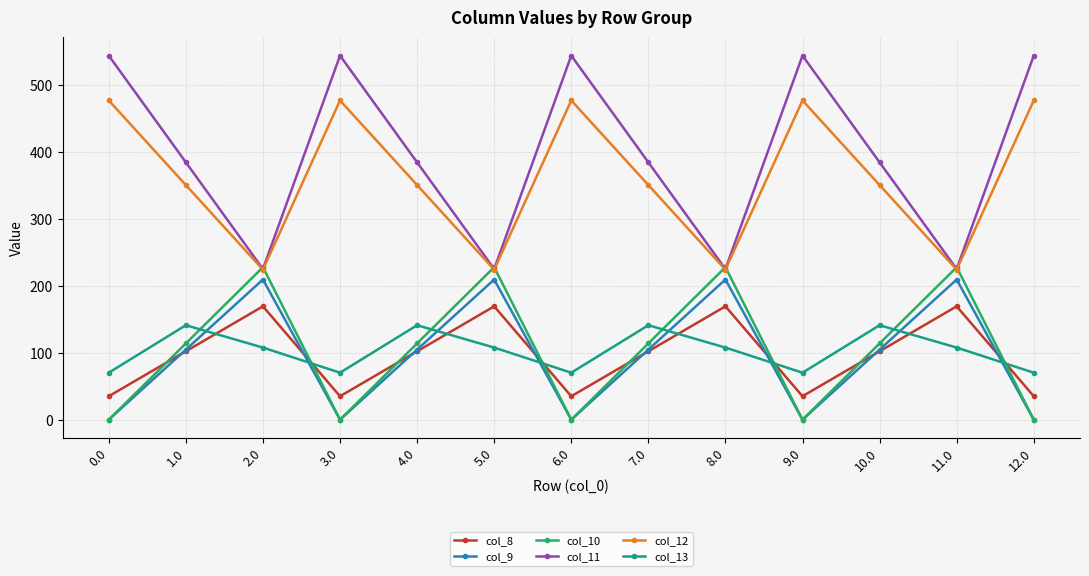

Reading left to right, list all the values displayed in this chart.

col_8: 35.0	102.3	169.5	35.0	102.3	169.5	35.0	102.3	169.5	35.0	102.3	169.5	35.0
col_9: 0.0	104.8	209.6	0.0	104.8	209.6	0.0	104.8	209.6	0.0	104.8	209.6	0.0
col_10: 0.0	114.0	228.0	0.0	114.0	228.0	0.0	114.0	228.0	0.0	114.0	228.0	0.0
col_11: 544.3	384.7	225.2	544.3	384.7	225.2	544.3	384.7	225.2	544.3	384.7	225.2	544.3
col_12: 477.2	350.8	224.3	477.2	350.8	224.3	477.2	350.8	224.3	477.2	350.8	224.3	477.2
col_13: 70.2	141.2	107.8	70.2	141.2	107.8	70.2	141.2	107.8	70.2	141.2	107.8	70.2